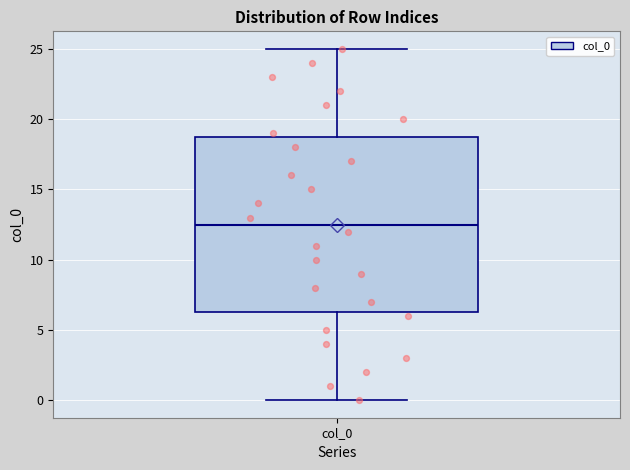

Read this box plot against the y-axis: the position of the median line, the range covered by the box, and the ends of both whiskers. The values are not printed on the chart, so give them approximately, as read against the axis.

median 12.5, box 6.5 to 19.0, whiskers 0.0 to 25.0